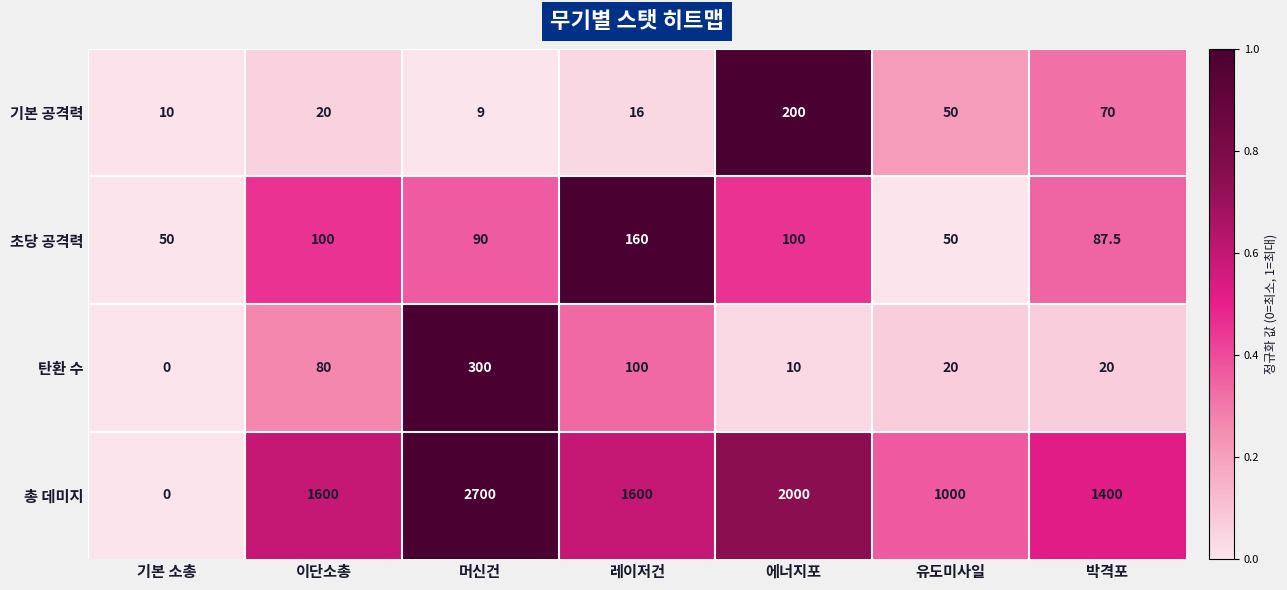

Reading left to right, list all the values displayed in this chart.

기본 공격력: 10.0	20.0	9.0	16.0	200.0	50.0	70.0
초당 공격력: 50.0	100.0	90.0	160.0	100.0	50.0	87.5
탄환 수: 0.0	80.0	300.0	100.0	10.0	20.0	20.0
총 데미지: 0.0	1600.0	2700.0	1600.0	2000.0	1000.0	1400.0